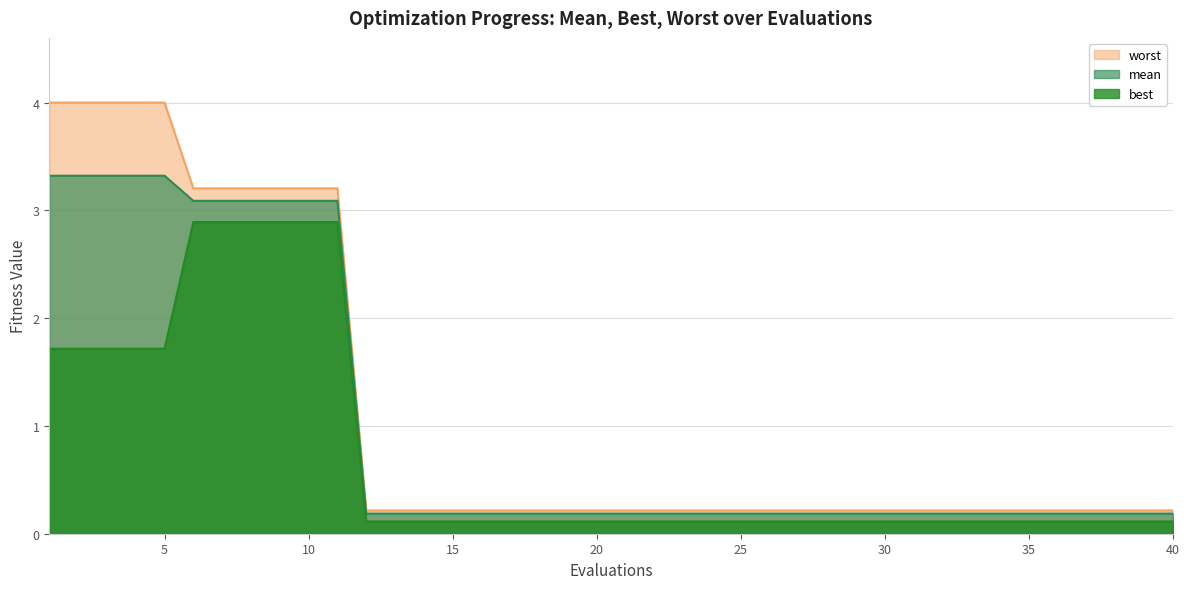

List the series in order of their peak value, highest first.

worst, mean, best